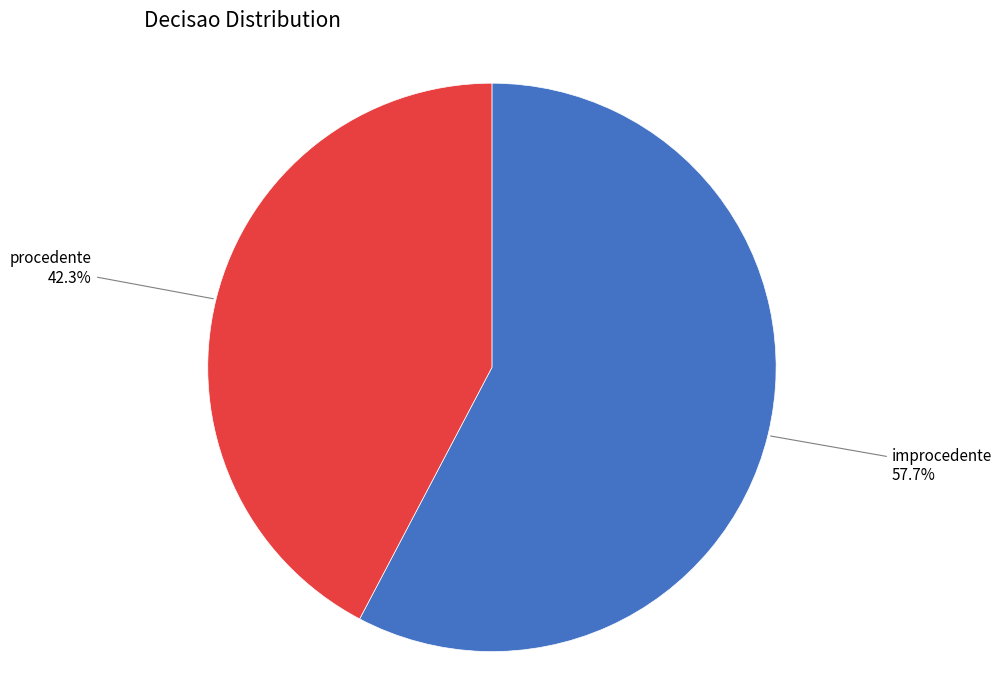

What is the ratio of the value at procedente to the value at improcedente?

0.7